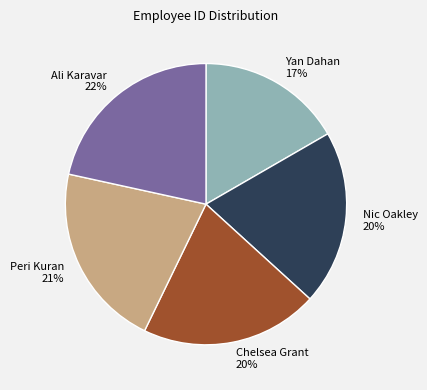

The Chelsea Grant slice represents 20% of the pie. True or false?

True